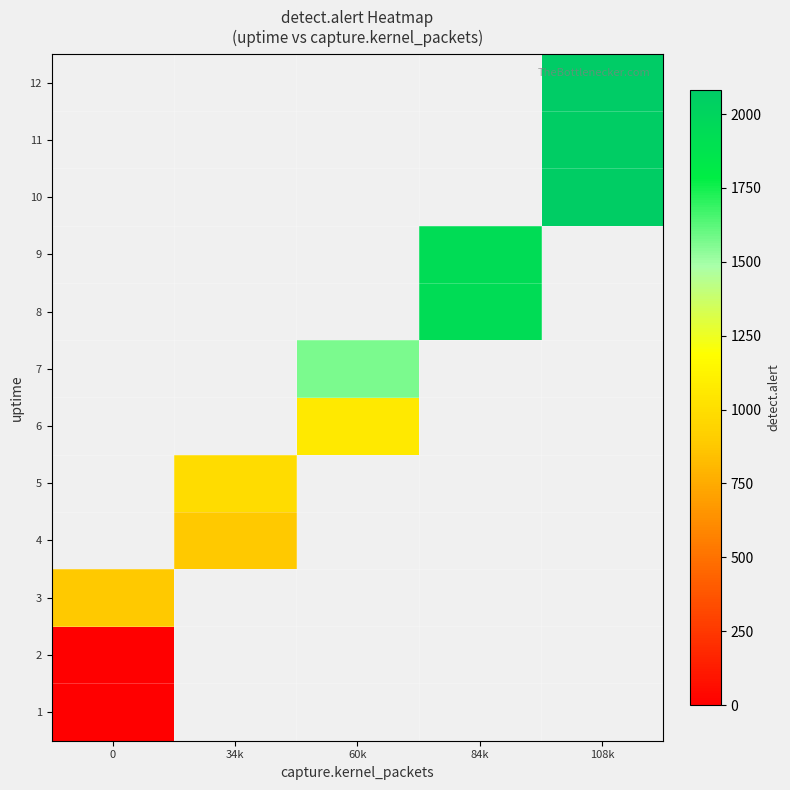

How many categories are shown in the chart?

5